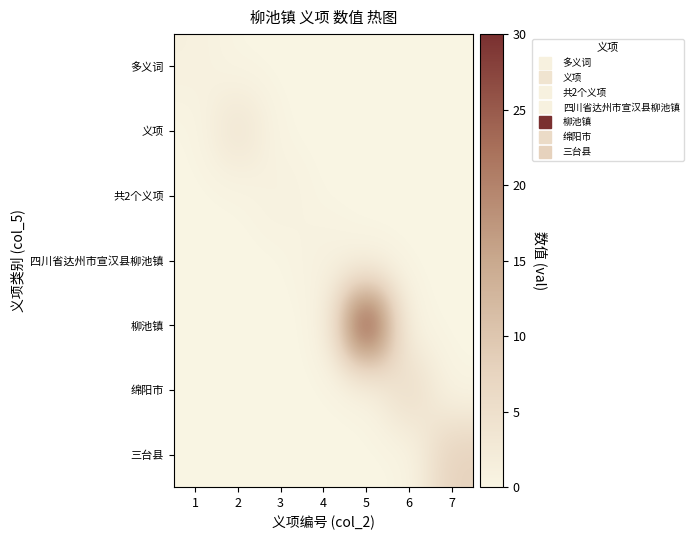

Reading right to left, transcribe all the data shown in this chart.

多义词: 7=0	6=0	5=0	4=0	3=0	2=0	1=1
义项: 7=0	6=0	5=0	4=0	3=0	2=4	1=0
共2个义项: 7=0	6=0	5=0	4=0	3=1	2=0	1=0
四川省达州市宣汉县柳池镇: 7=0	6=0	5=0	4=1	3=0	2=0	1=0
柳池镇: 7=0	6=0	5=30	4=0	3=0	2=0	1=0
绵阳市: 7=0	6=6	5=0	4=0	3=0	2=0	1=0
三台县: 7=8	6=0	5=0	4=0	3=0	2=0	1=0